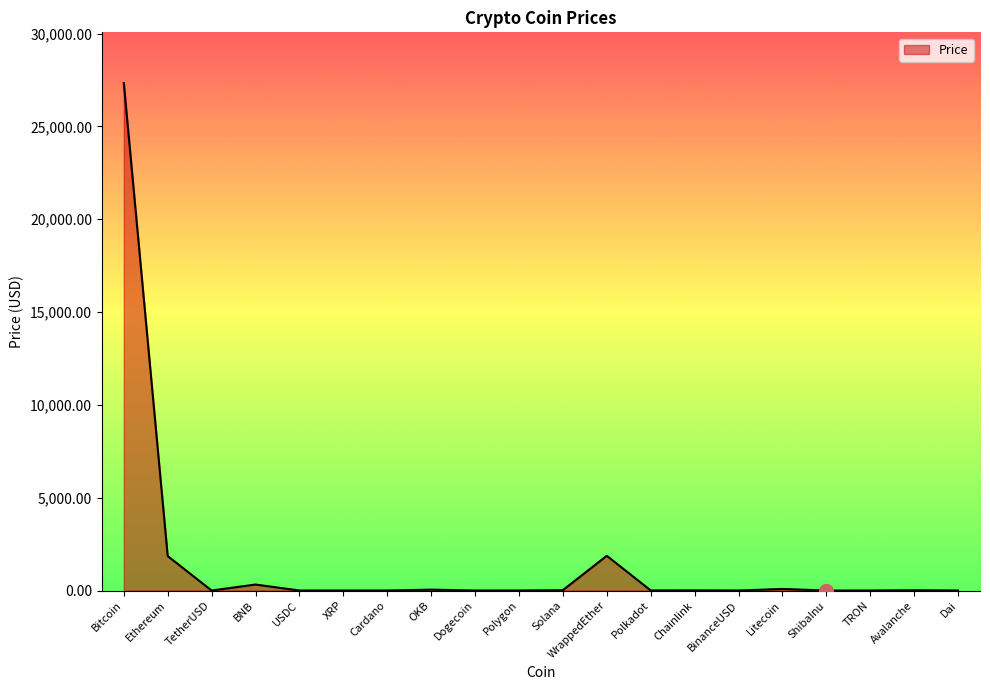

What is the difference between the values at Chainlink and Avalanche?

10.0